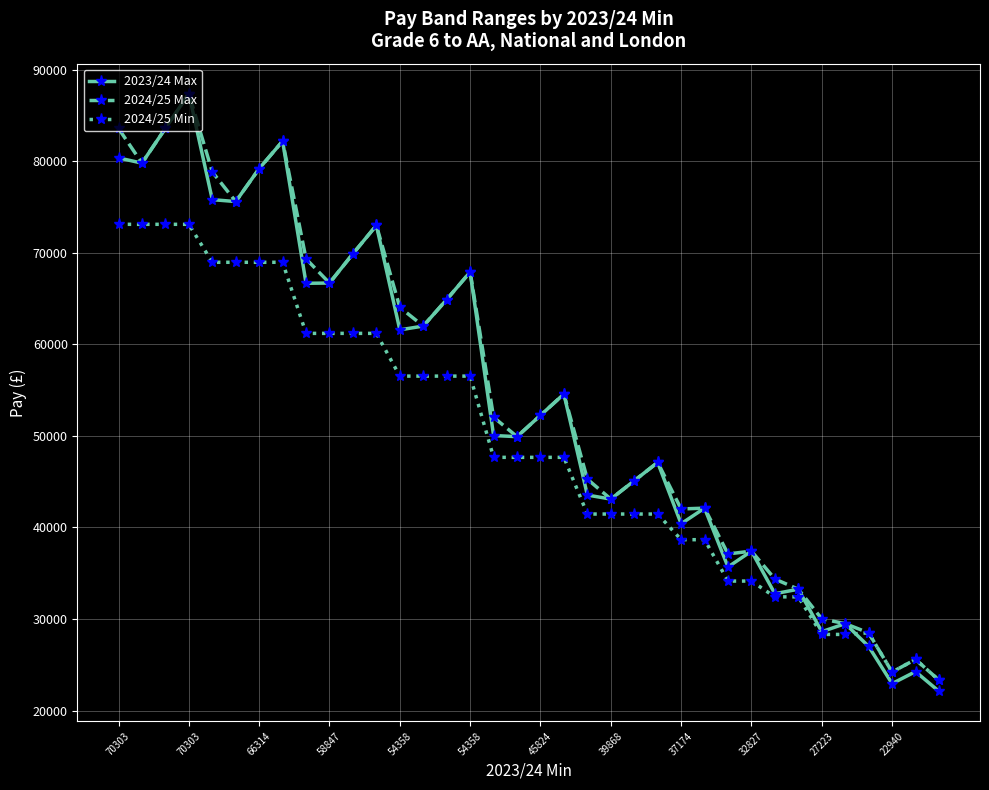

How many lines are shown in the chart?

3